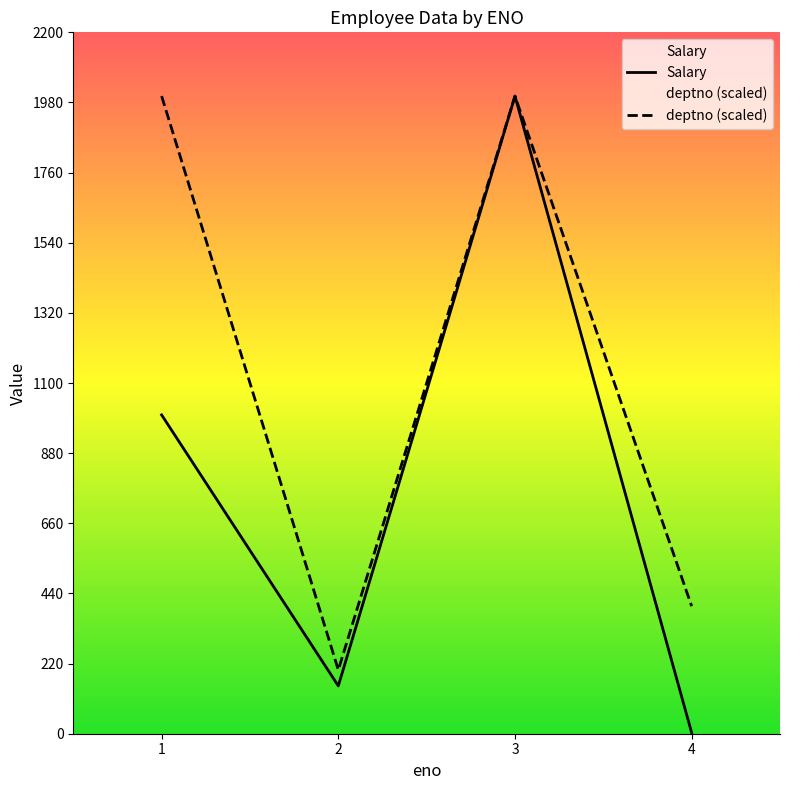

True or false: deptno (scaled) has more than 0 points higher than both neighbors.

True